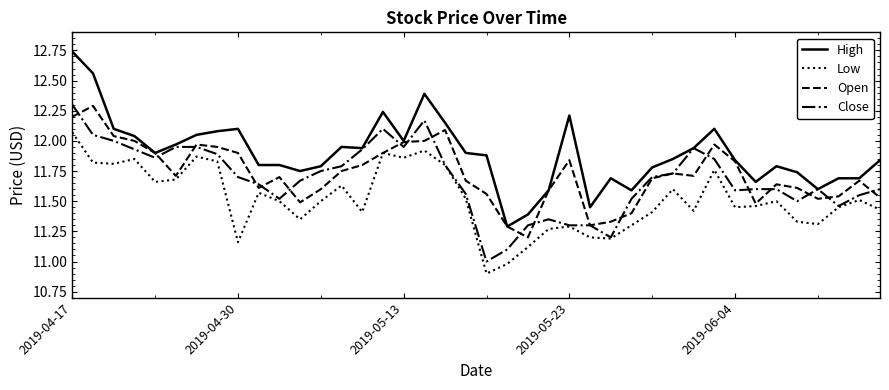

True or false: High and Low cross at least once.

False